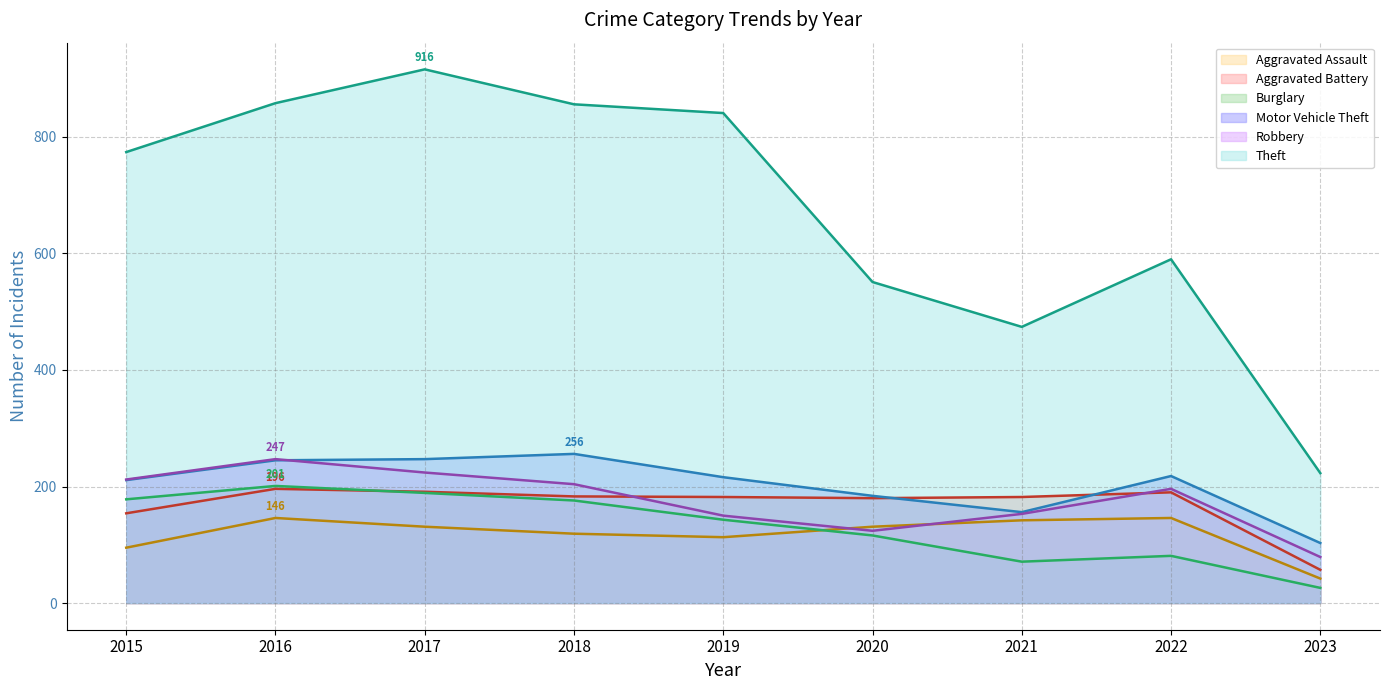

What is the difference between the maximum and minimum values in the Theft series?

693